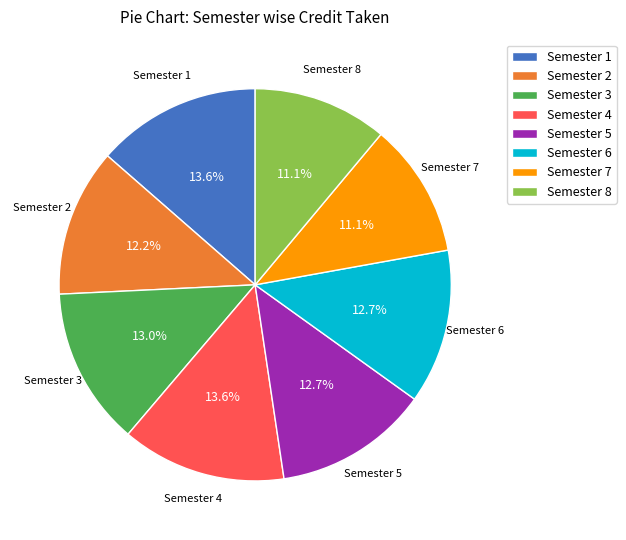

Between Semester 8 and Semester 5, which is larger?

Semester 5